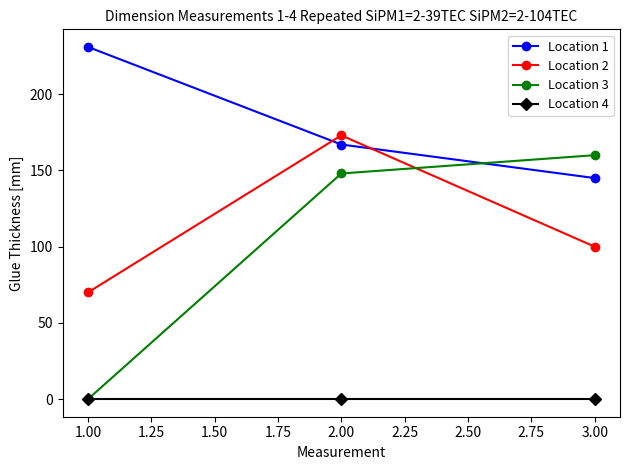

At which label does Location 3 reach its peak?

3.00